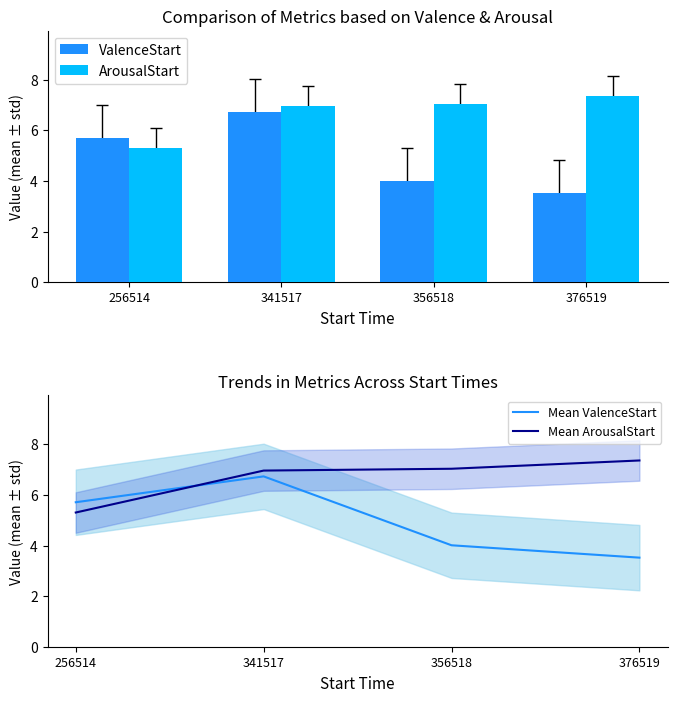

List the labels in order of Mean ValenceStart value, smallest first.

376519, 356518, 256514, 341517